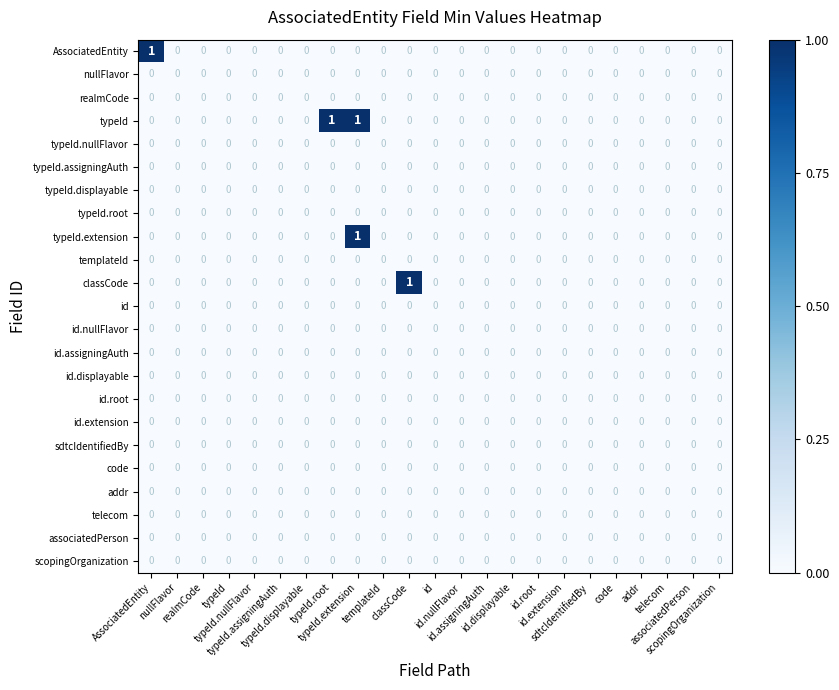

Which label corresponds to the largest value in the chart?

AssociatedEntity